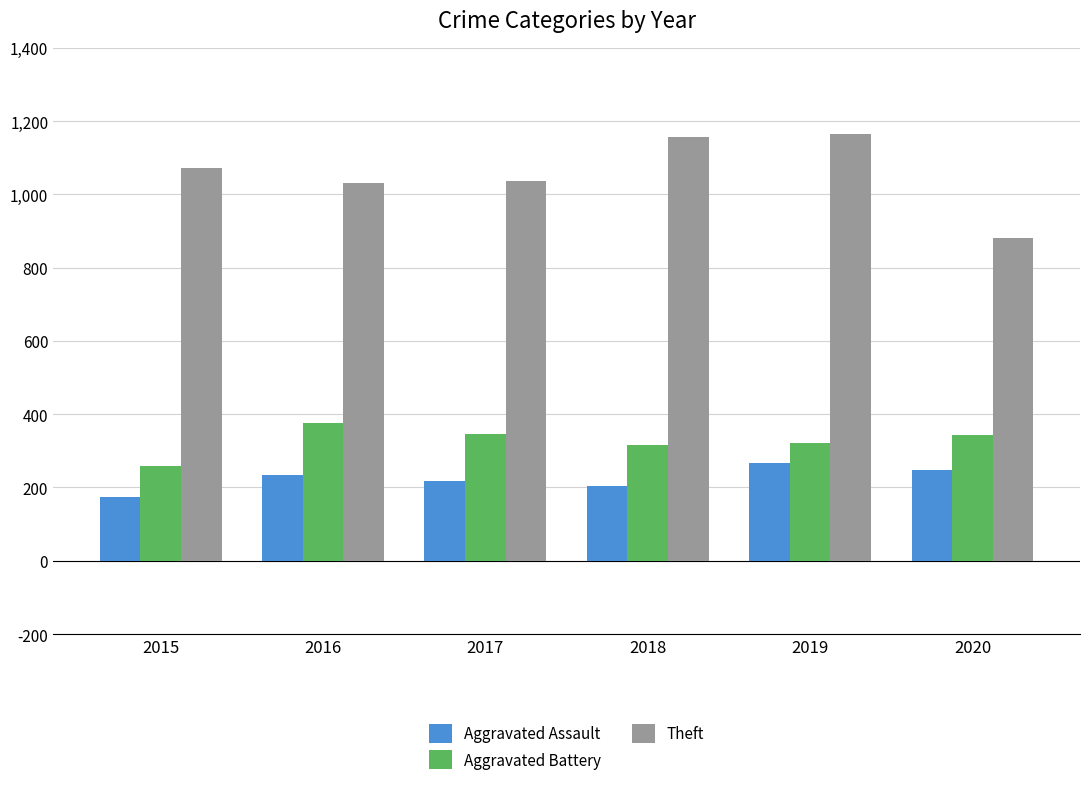

What is the sum of all Theft values?

6345